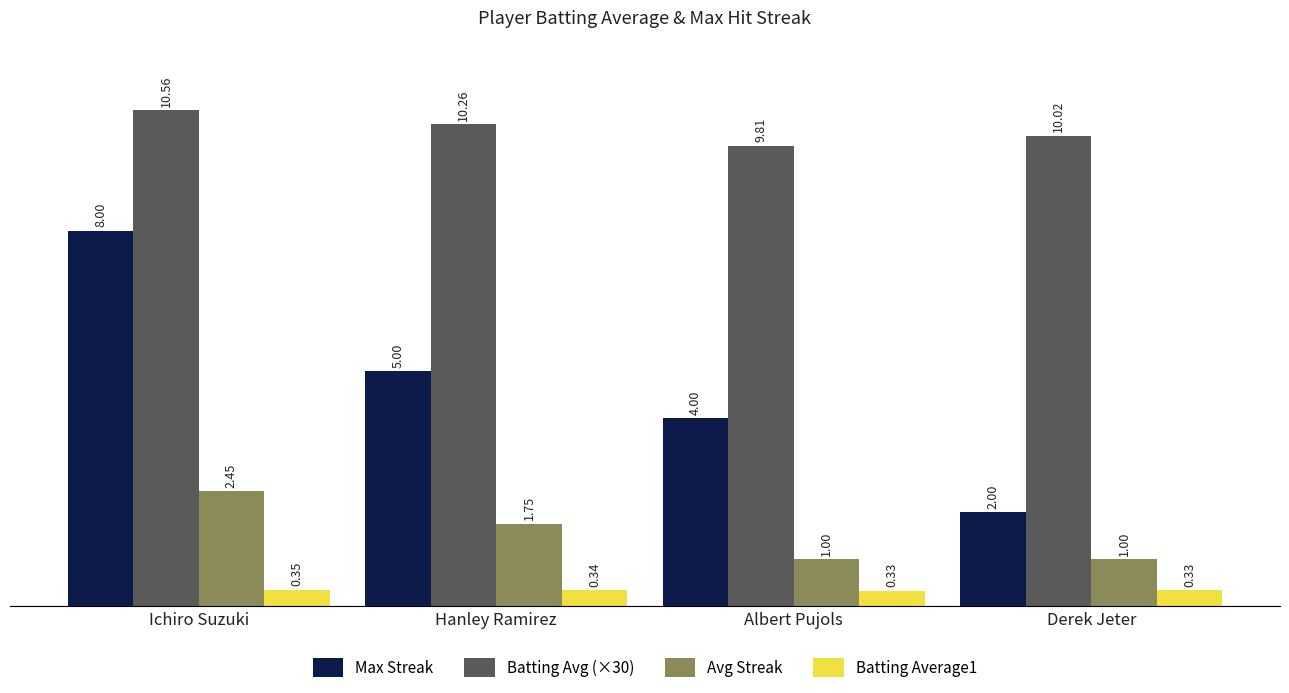

What is the value of the Max Streak bar at the 3rd from the left?

4.0